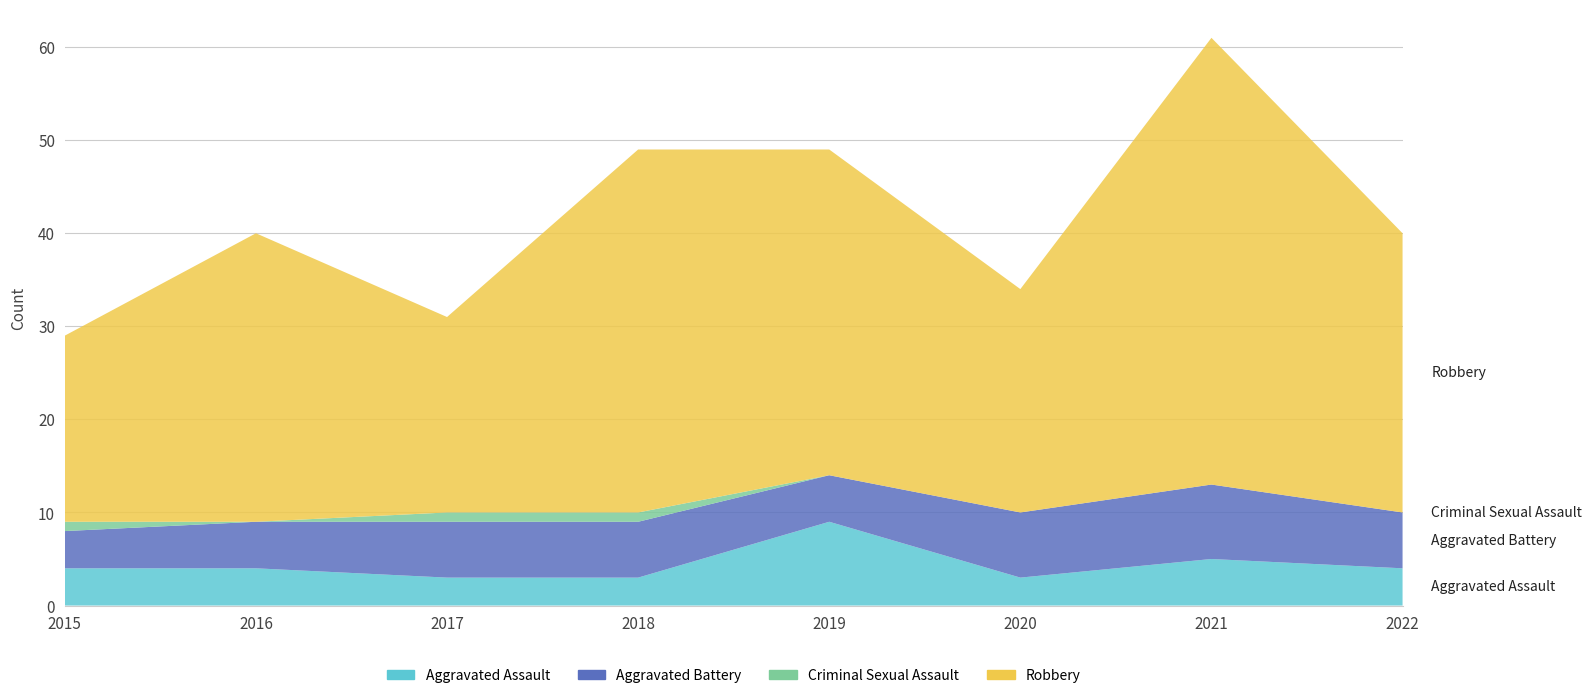

Reading right to left, list all the values displayed in this chart.

Aggravated Assault: 2022=4	2021=5	2020=3	2019=9	2018=3	2017=3	2016=4	2015=4
Aggravated Battery: 2022=6	2021=8	2020=7	2019=5	2018=6	2017=6	2016=5	2015=4
Criminal Sexual Assault: 2022=0	2021=0	2020=0	2019=0	2018=1	2017=1	2016=0	2015=1
Robbery: 2022=30	2021=48	2020=24	2019=35	2018=39	2017=21	2016=31	2015=20